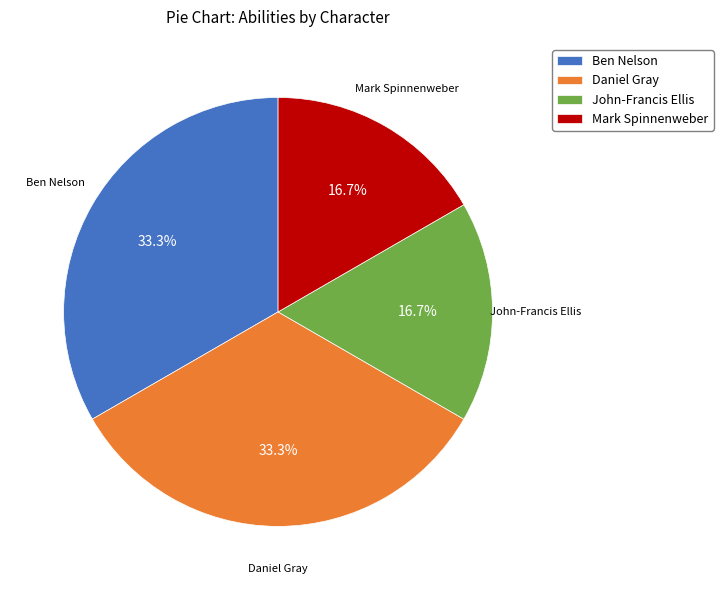

To the nearest percent, what is the average slice percentage?

25%